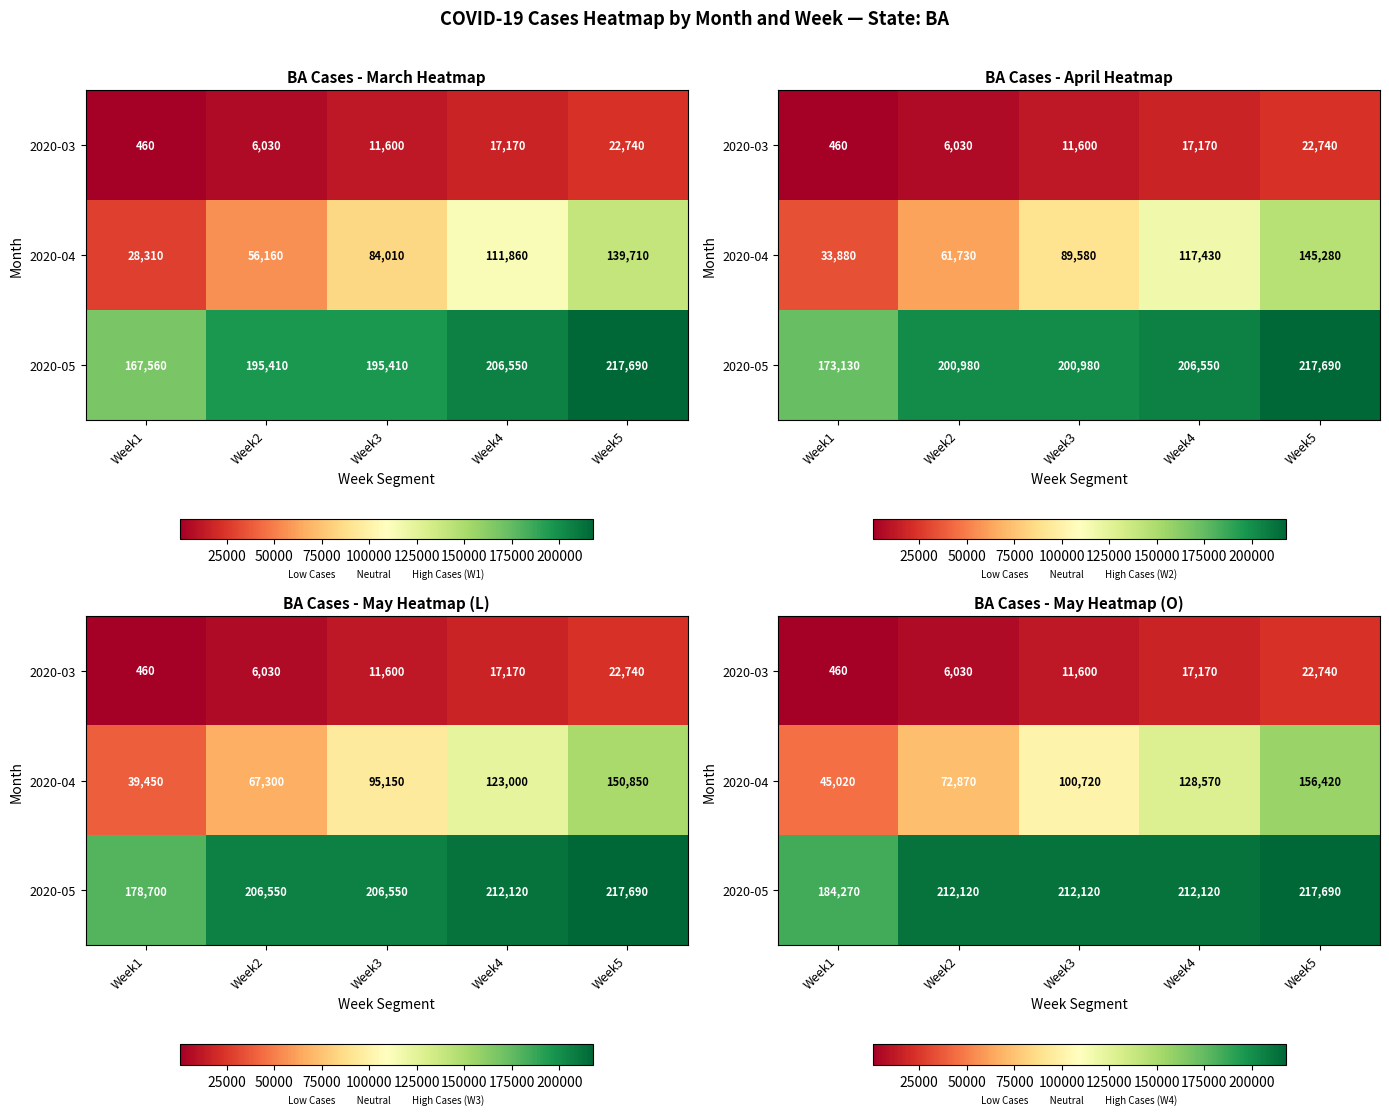

What is the difference between the maximum and minimum values in the 2020-05 series?

33420